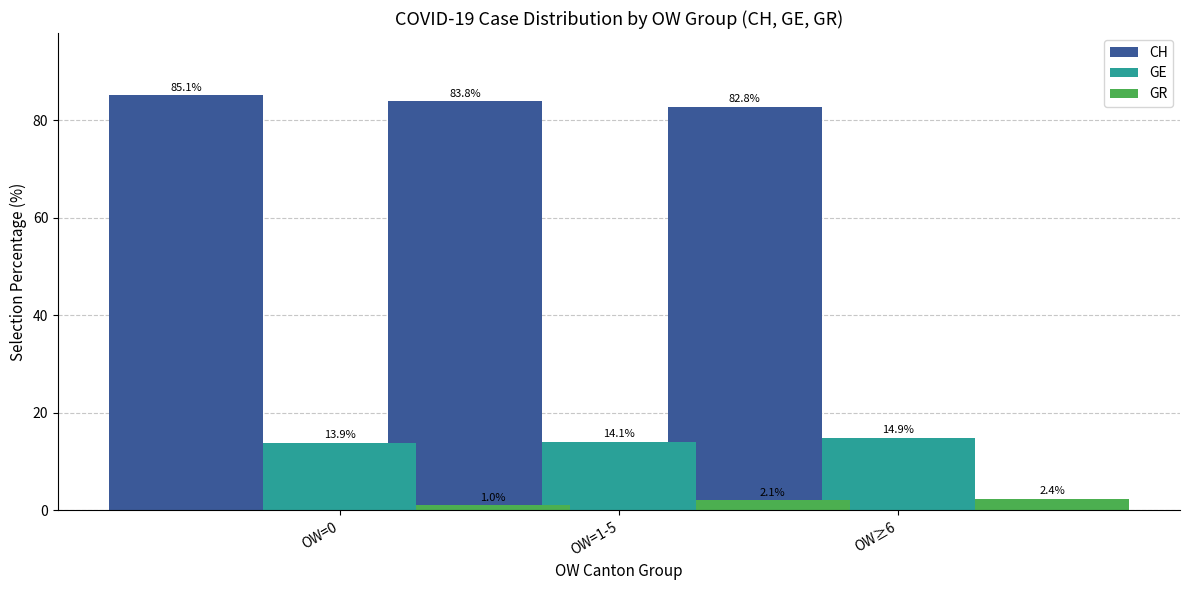

The value of GR at OW≥6 is 2.1. True or false?

True